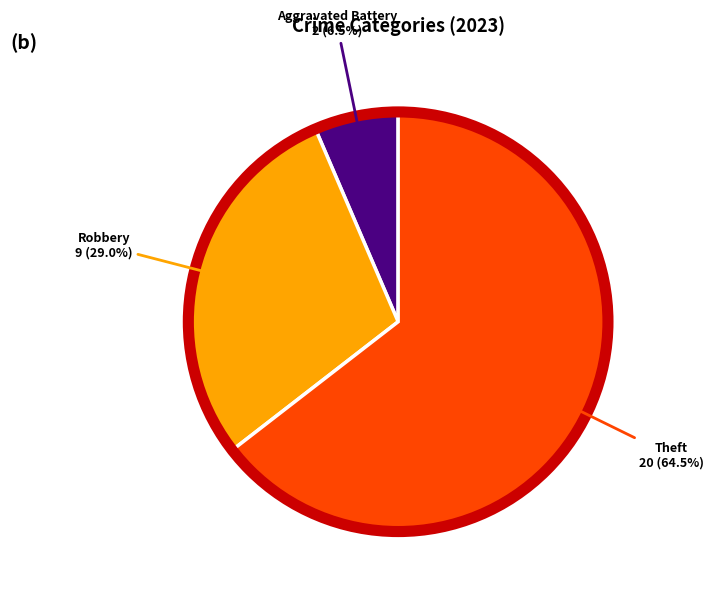

Which category has the biggest portion of the pie?

Theft